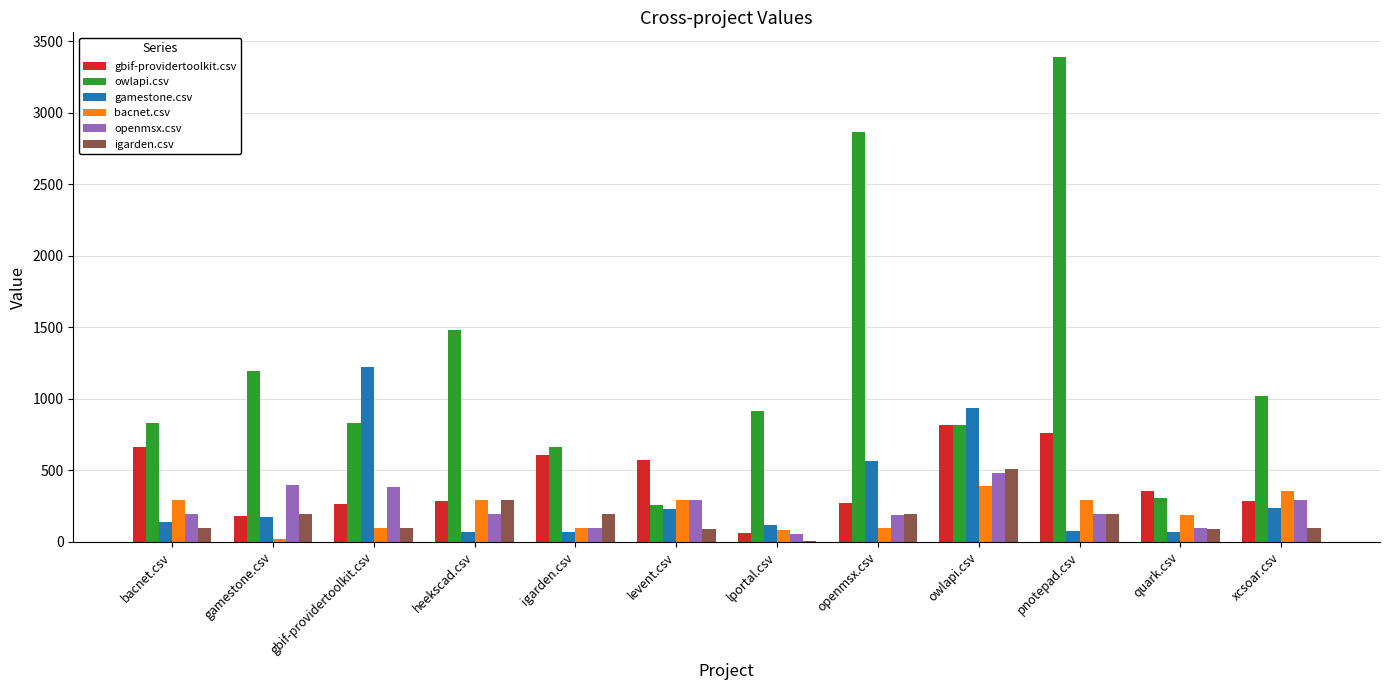

How many distinct data groups are displayed?

6